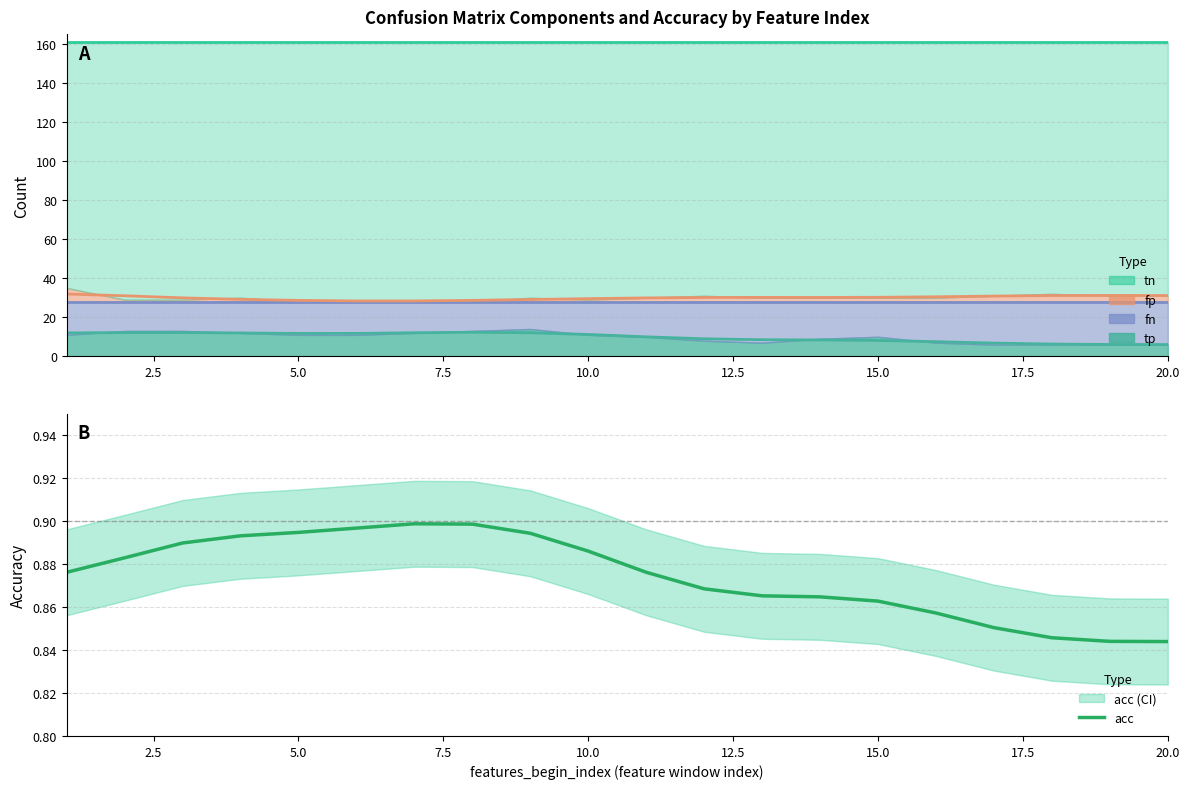

Reading left to right, extract all data points from this chart.

0.9	0.9	0.9	0.9	0.9	0.9	0.9	0.9	0.9	0.9	0.9	0.9	0.9	0.9	0.9	0.9	0.9	0.8	0.8	0.8